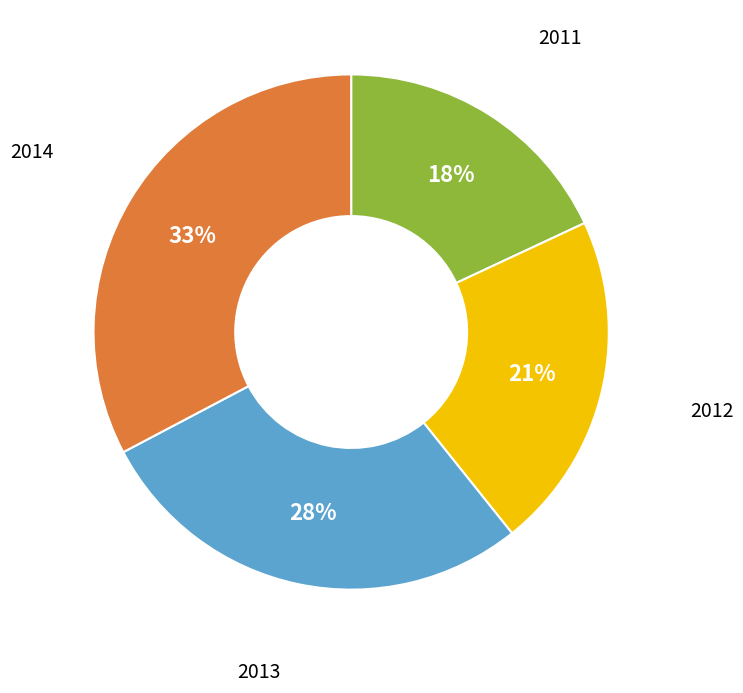

To the nearest percent, what is the average slice percentage?

25%